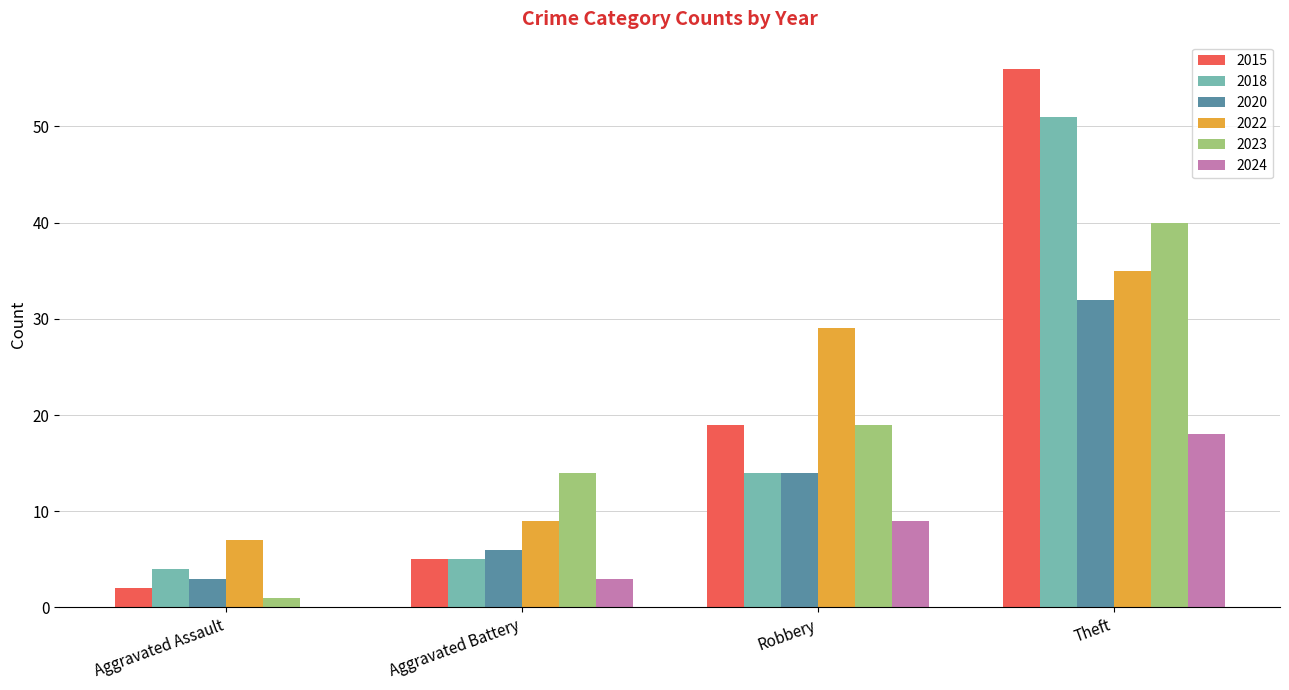

Is the value of 2018 at Aggravated Battery greater than the value of 2024 at Aggravated Battery?

Yes